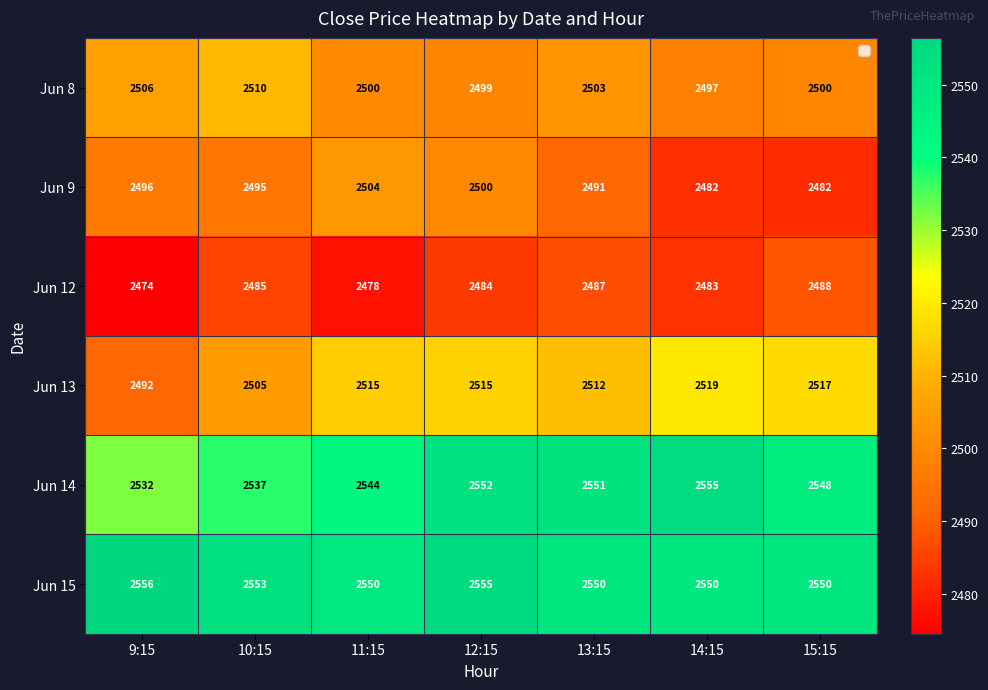

True or false: Jun 15 has a value of 868 at 15:15.

False